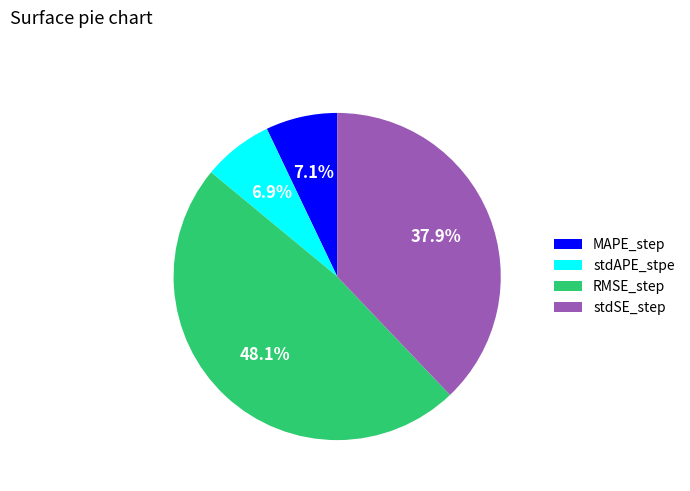

What percentage is the RMSE_step slice, to the nearest percent?

48%